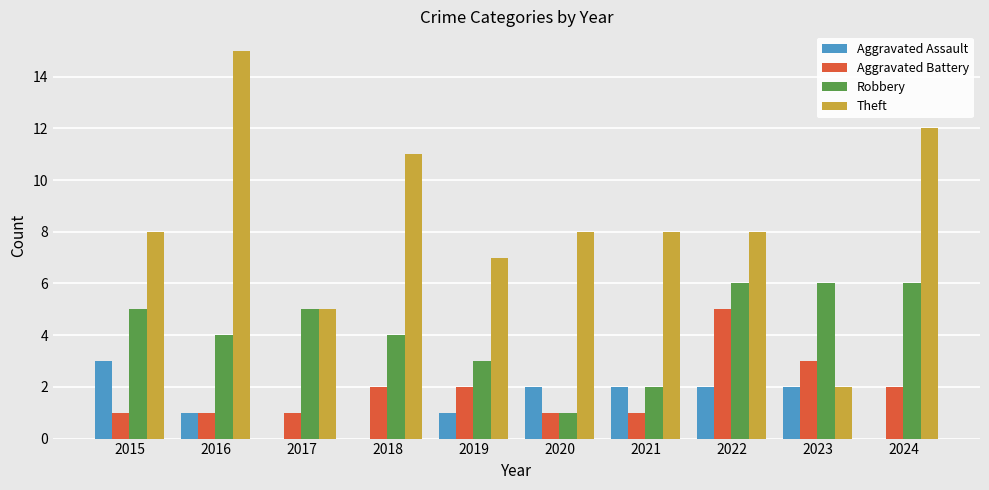

What is the greatest value displayed?

15